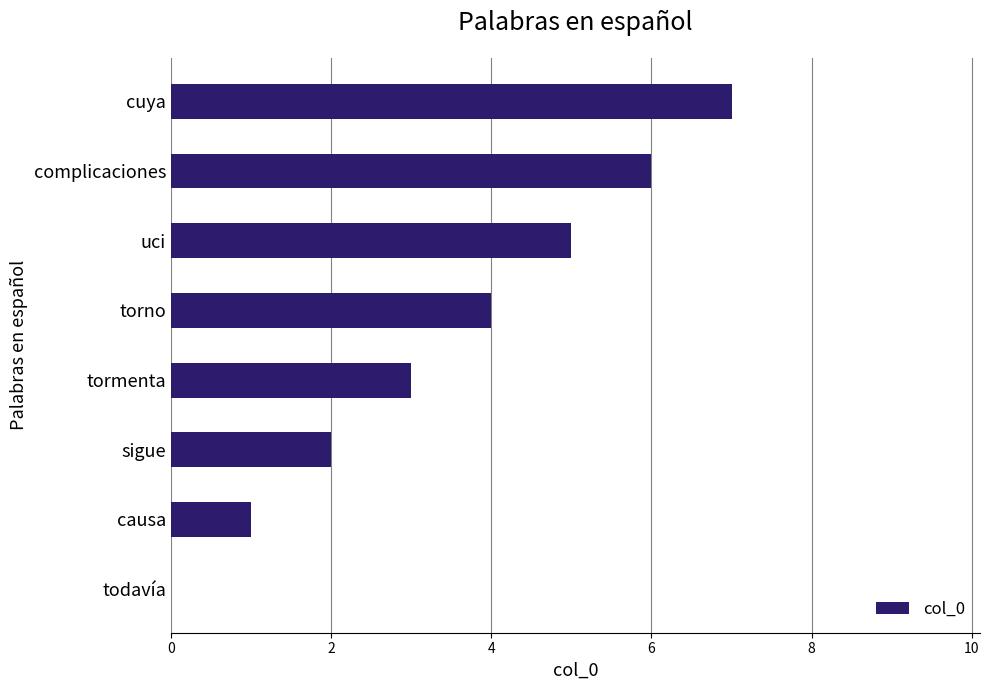

What is the change in value from torno to uci?

+1